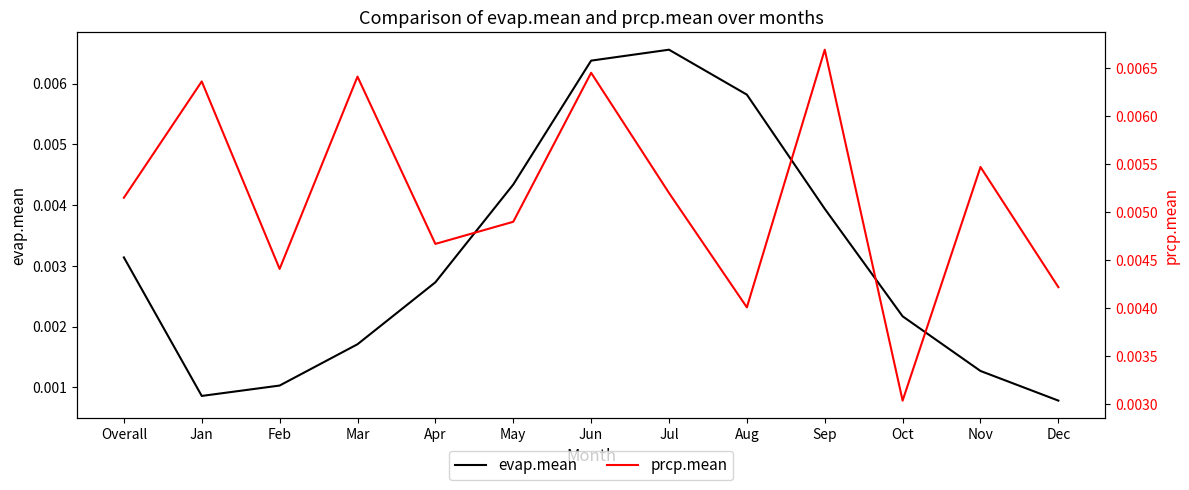

What is the label of the 5th point from the left?

Apr